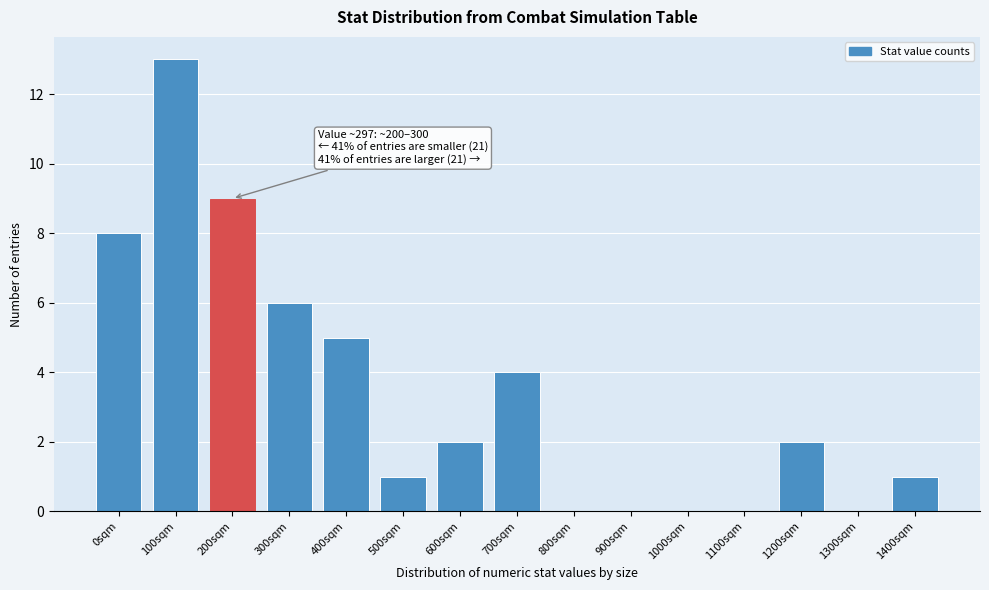

Reading right to left, list all the values displayed in this chart.

1400sqm=1	1300sqm=0	1200sqm=2	1100sqm=0	1000sqm=0	900sqm=0	800sqm=0	700sqm=4	600sqm=2	500sqm=1	400sqm=5	300sqm=6	200sqm=9	100sqm=13	0sqm=8